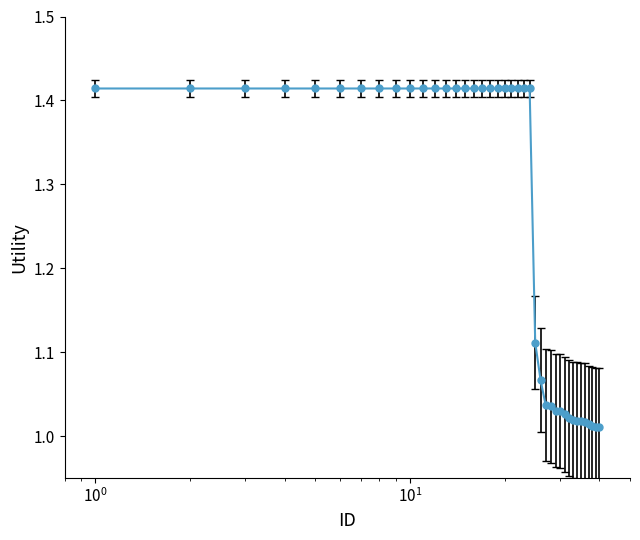

What is the difference between the maximum and minimum values?

0.4